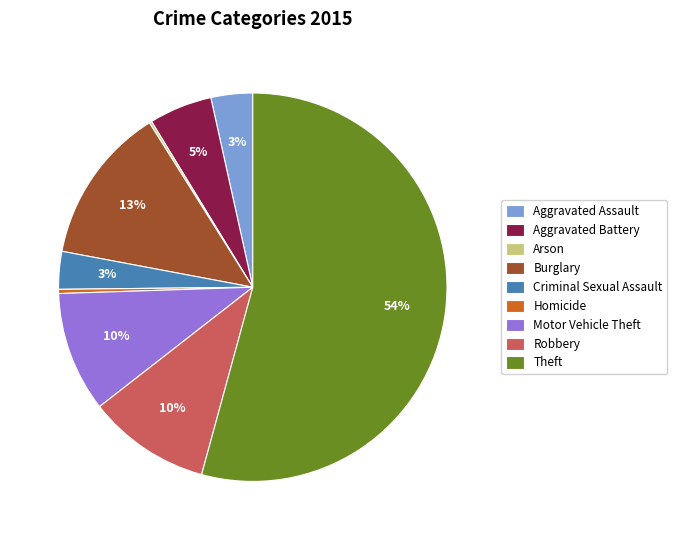

Do Motor Vehicle Theft and Burglary together represent more than half of the pie?

No